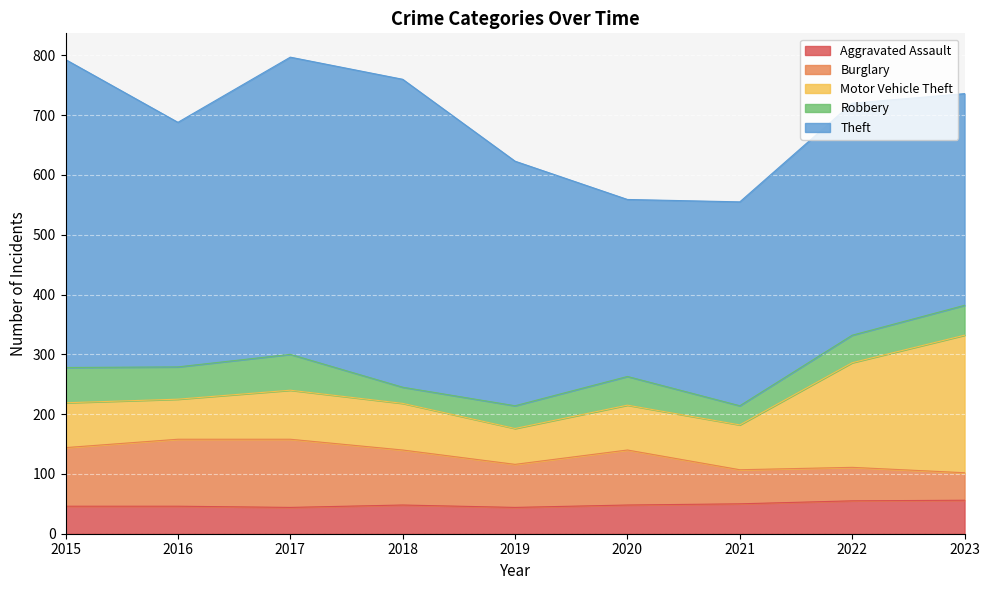

How many intersections are there between Motor Vehicle Theft and Burglary?

1